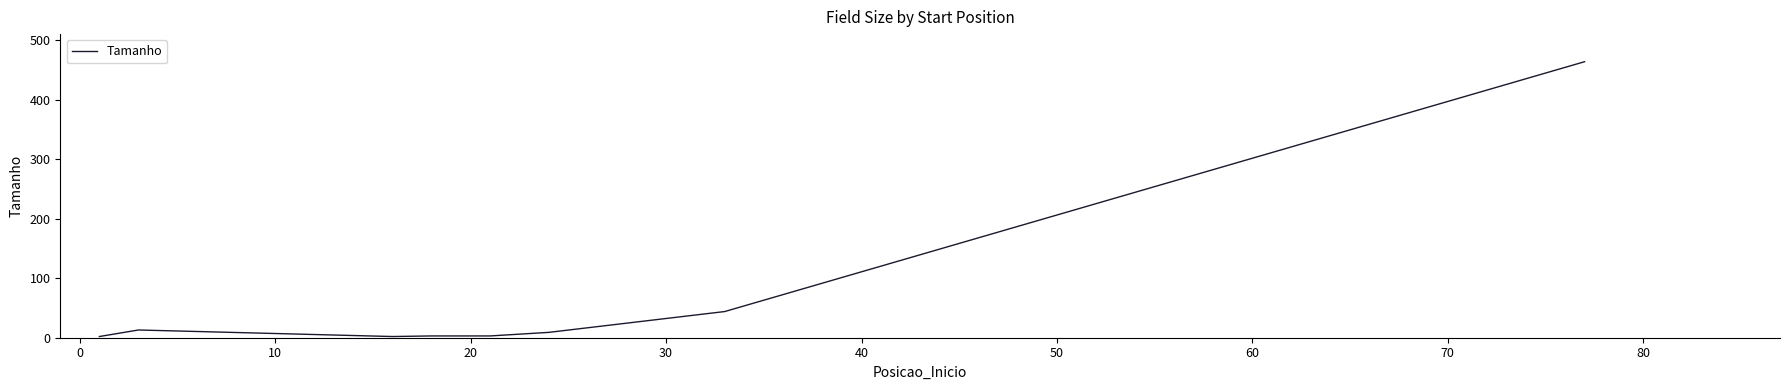

What is the difference between the maximum and minimum values?

462